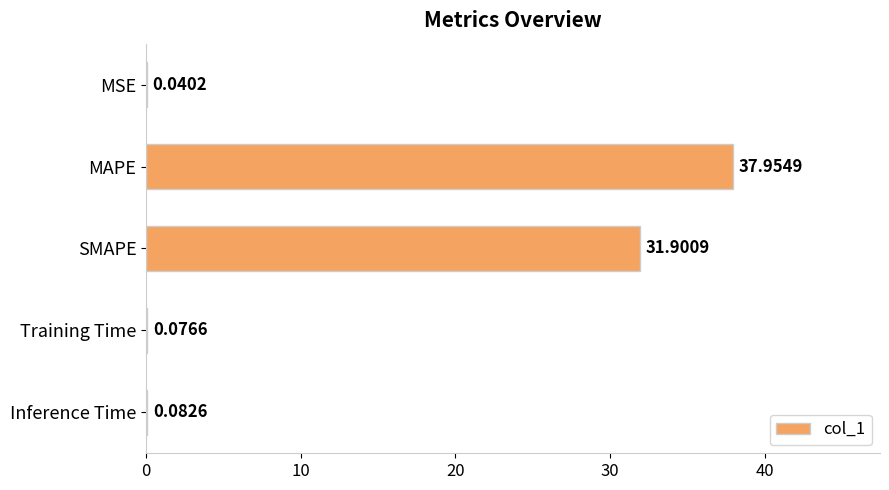

What is the sum of all values?

70.1